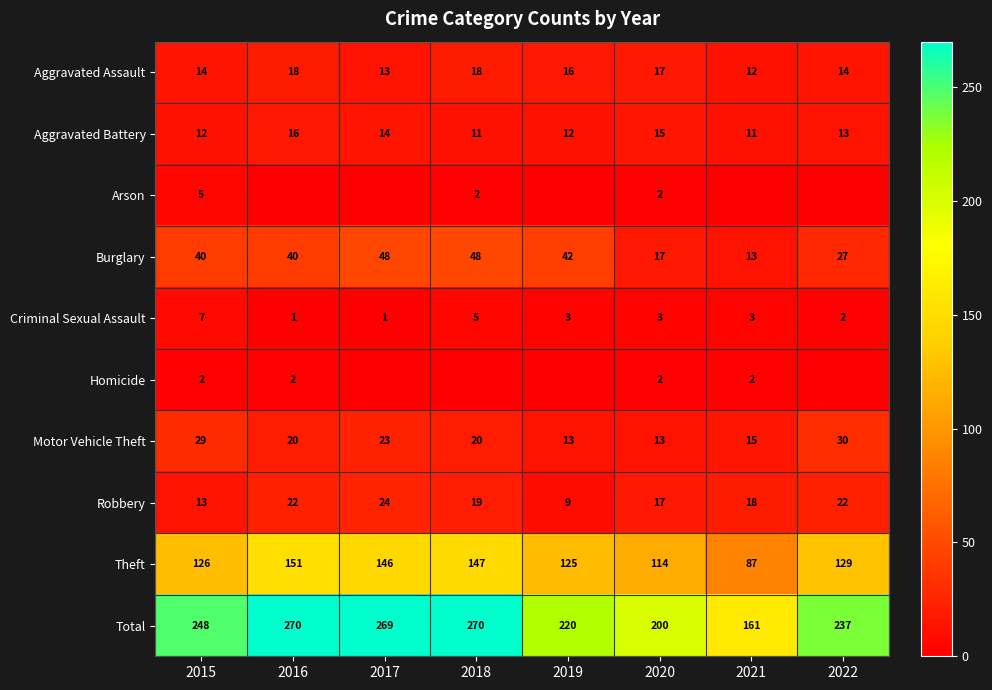

What is the difference between the maximum and minimum values in the Motor Vehicle Theft series?

17